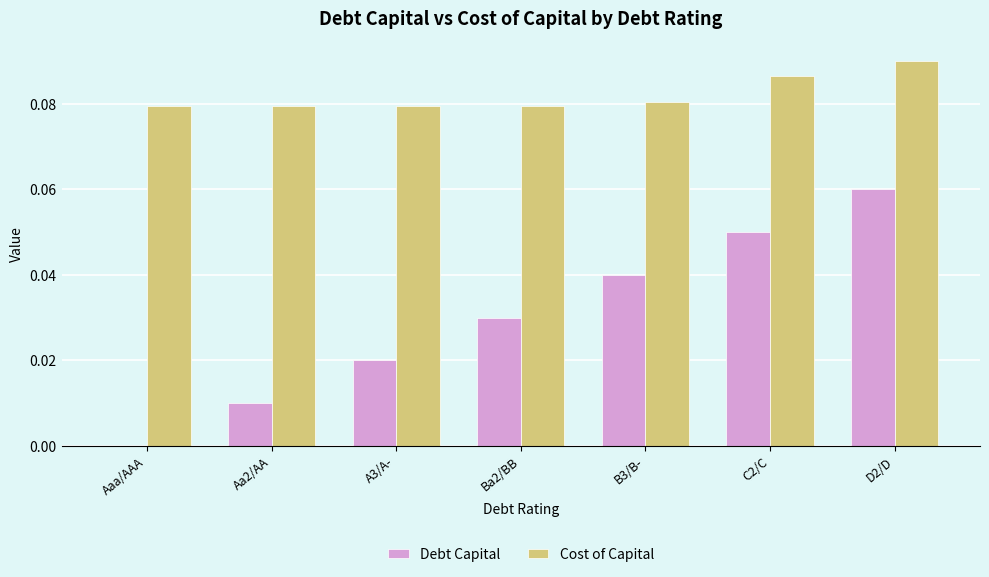

Is it true that Debt Capital equals 0.0 at A3/A-?

True